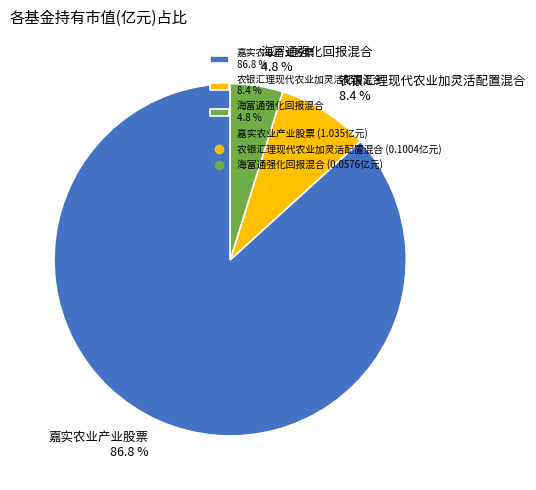

To the nearest percent, what percentage of the pie is 海富通强化回报混合?

5%